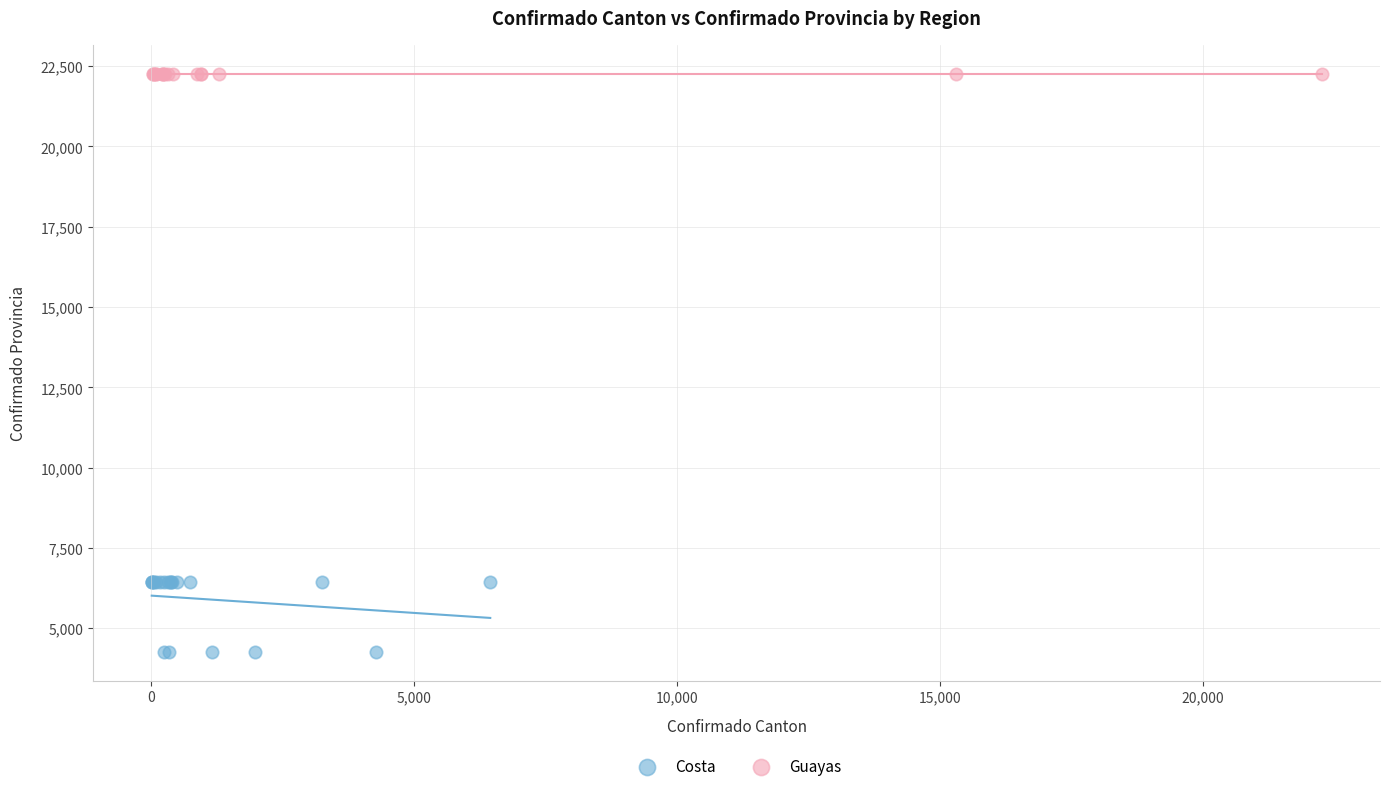

Which series contains the highest Y value?

Guayas